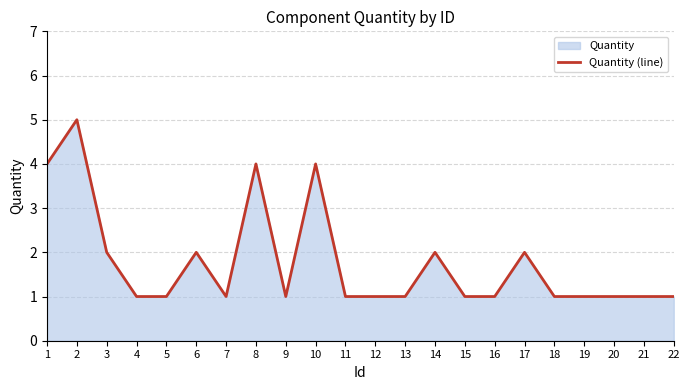

Read the value at 2.

5